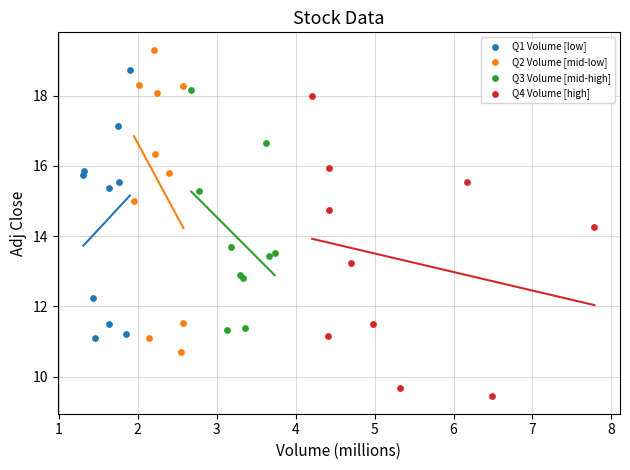

Which series reaches the minimum Y coordinate?

Q4 Volume [high]